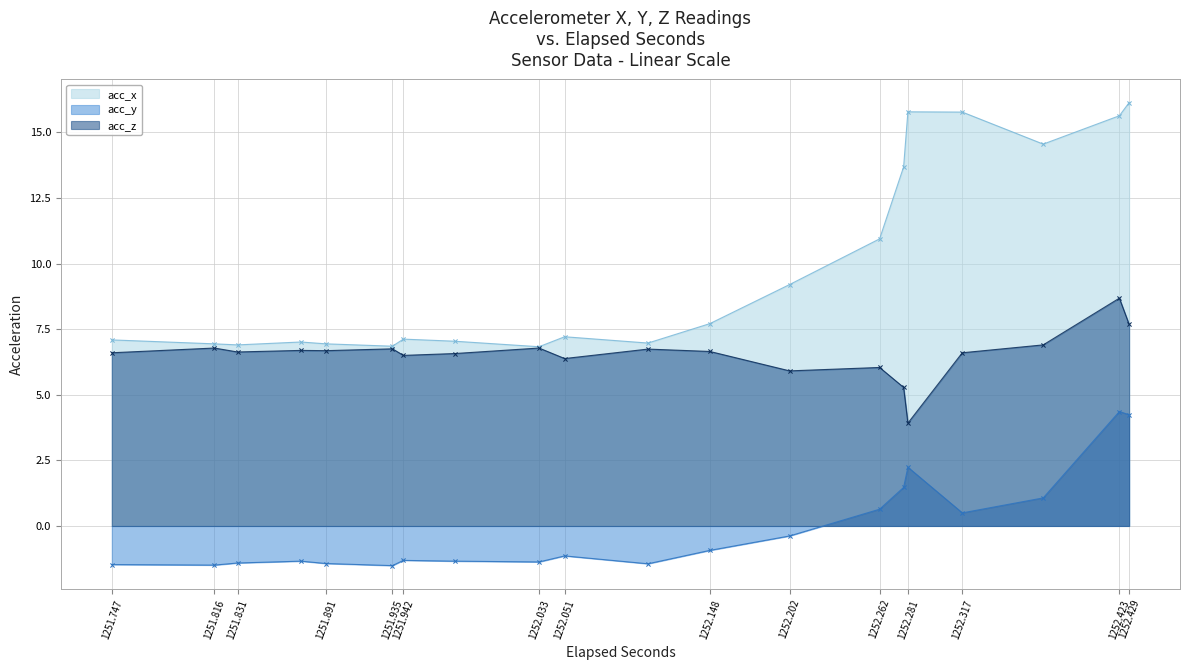

Does the chart have visible grid lines?

Yes